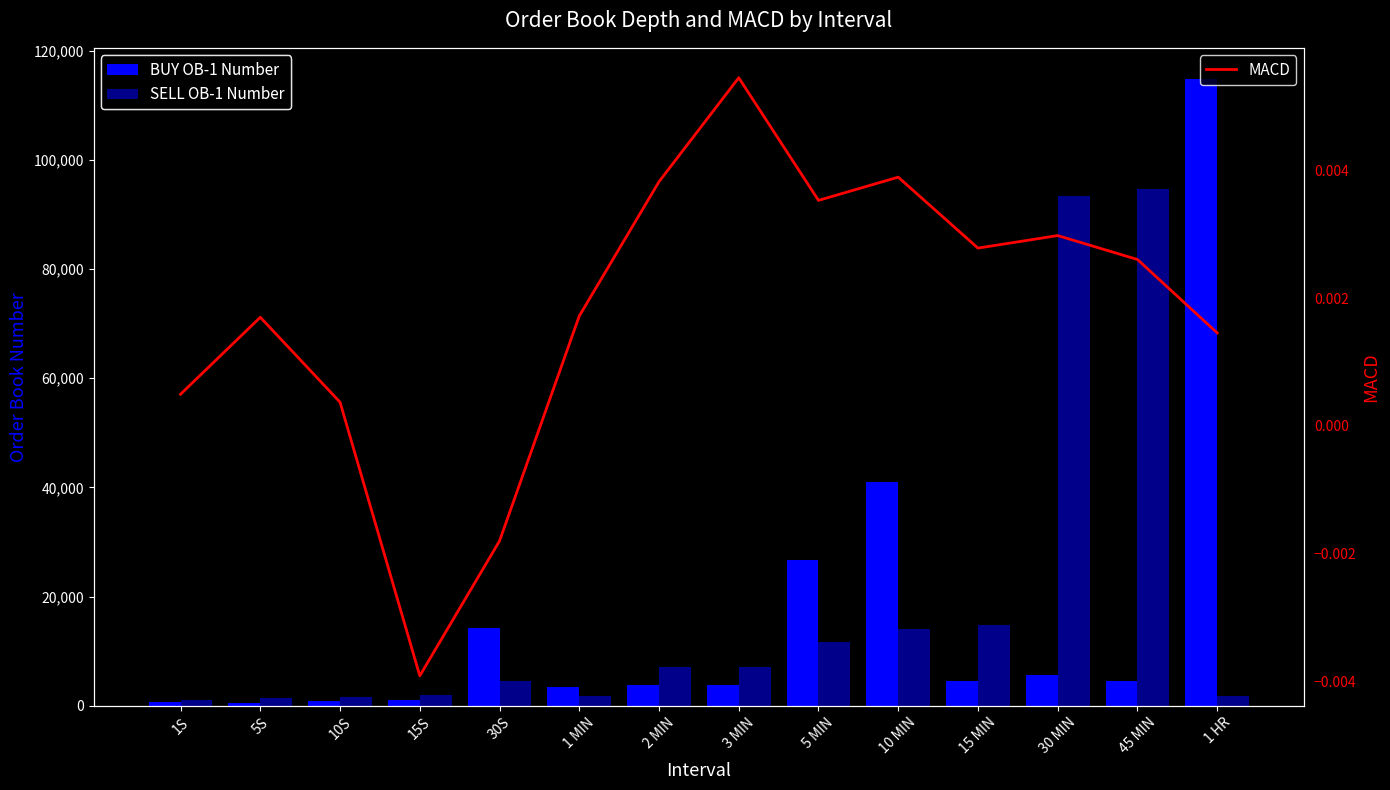

List the series in order of their peak value, highest first.

BUY OB-1 Number, SELL OB-1 Number, MACD